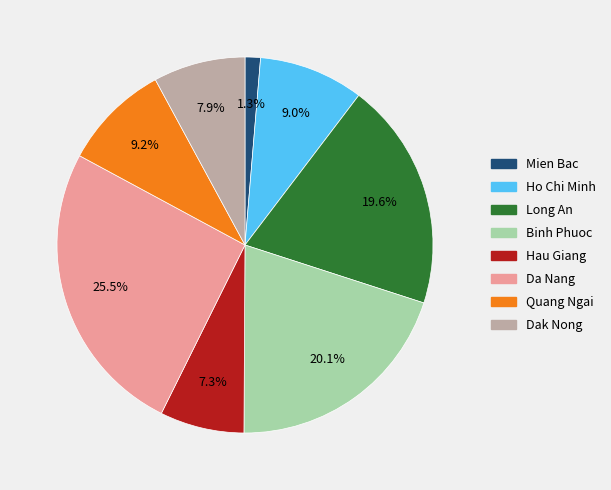

To the nearest percent, what percentage of the pie is Binh Phuoc?

20%